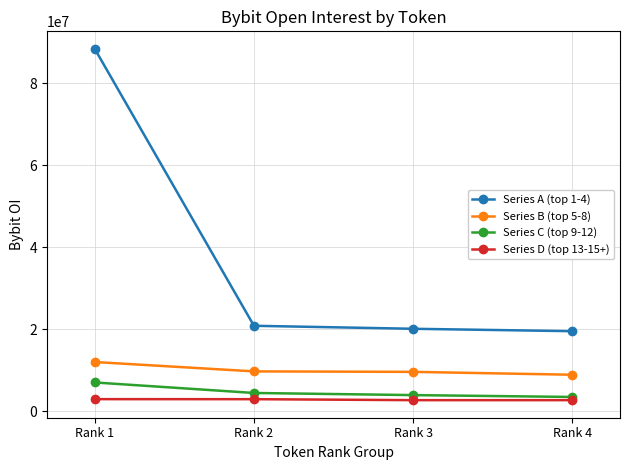

Which category has the highest value across all series?

Rank 1